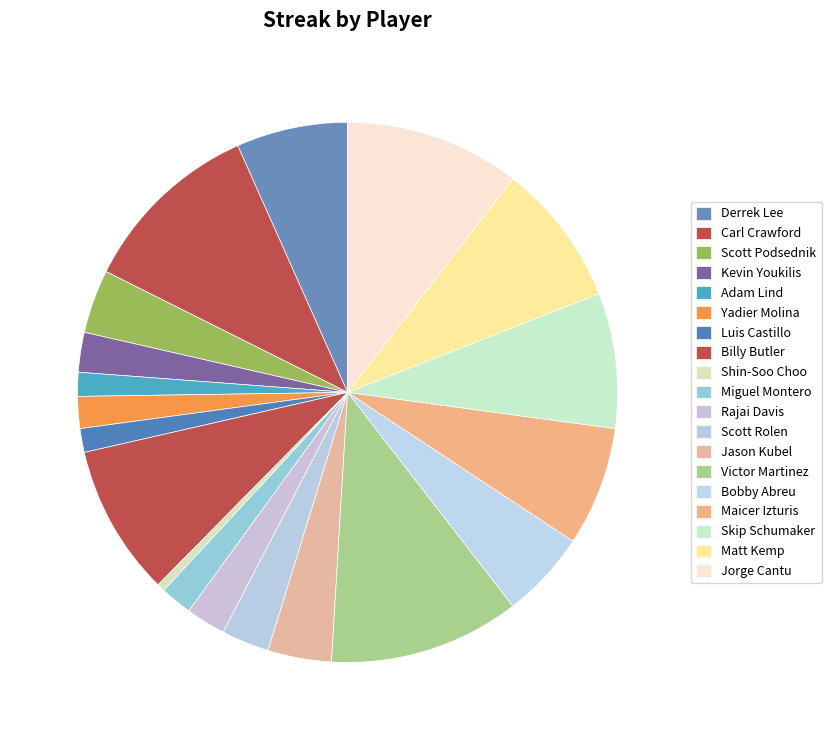

How many slices are in this pie chart?

19